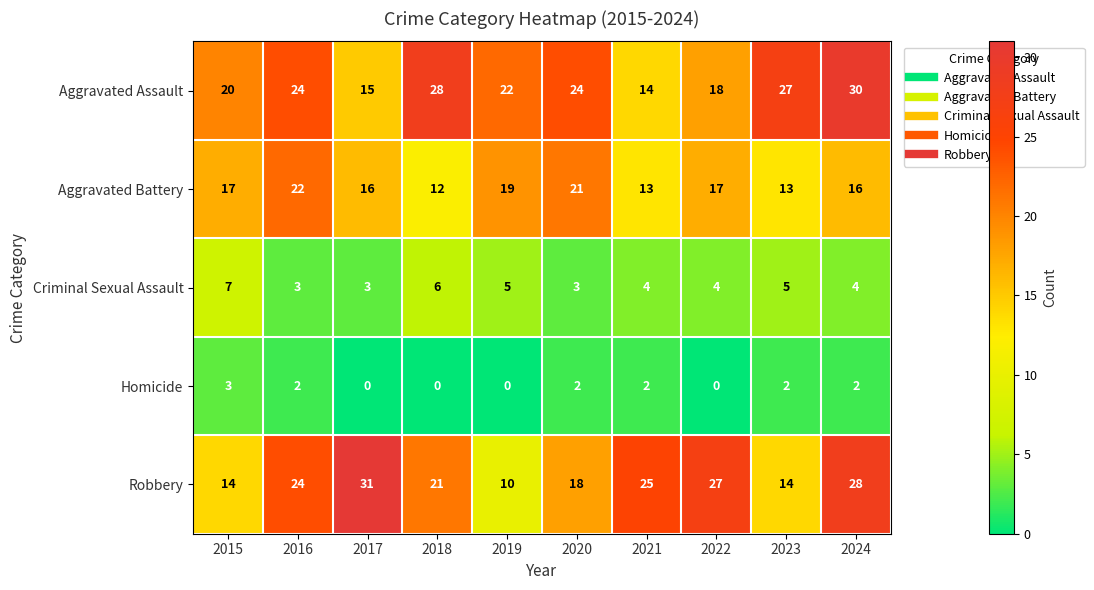

How many categories are shown in the chart?

10